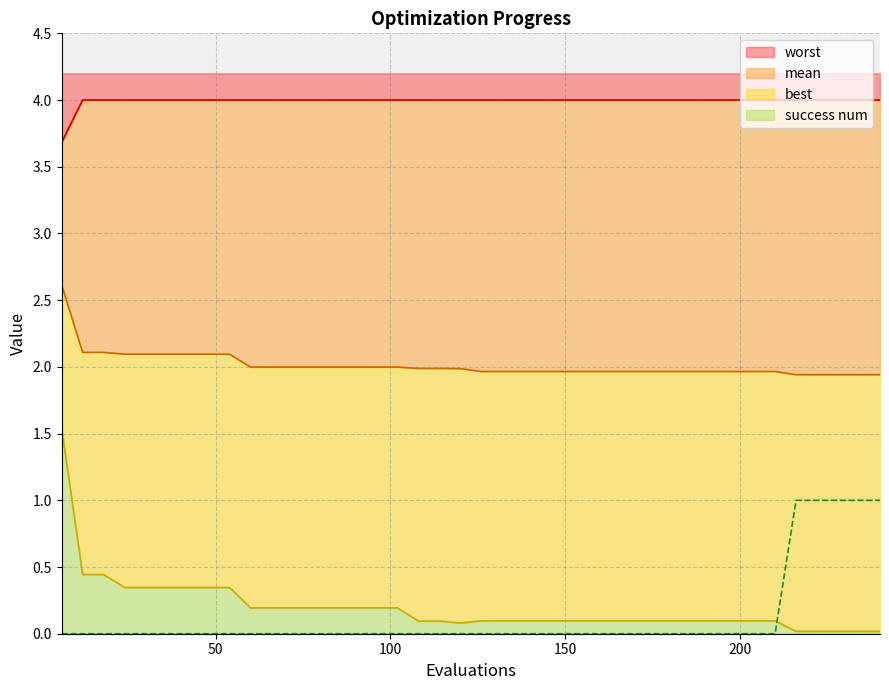

What is the highest value of the best series?

1.5